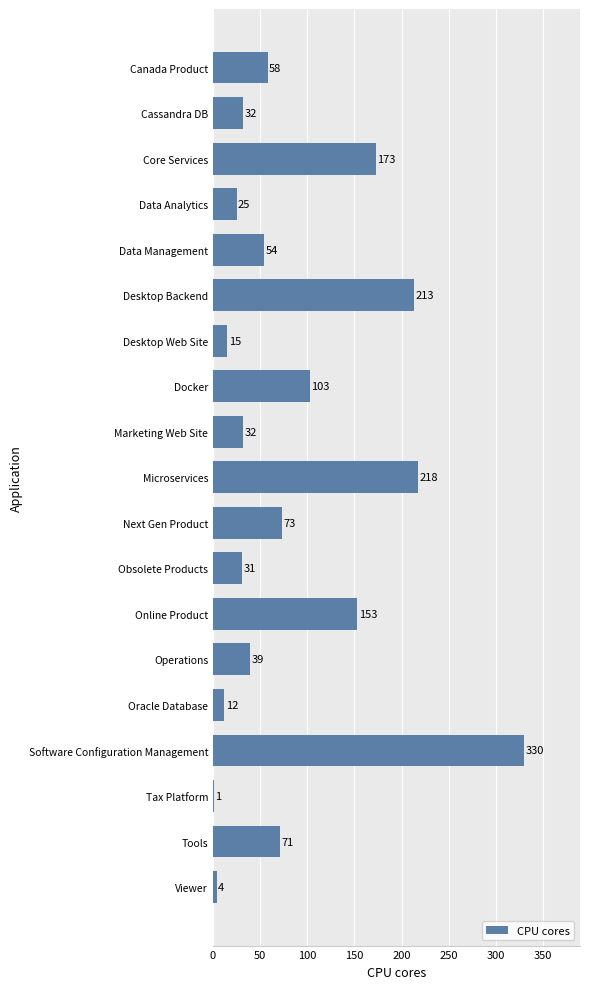

Which has a higher value, Data Management or Next Gen Product?

Next Gen Product